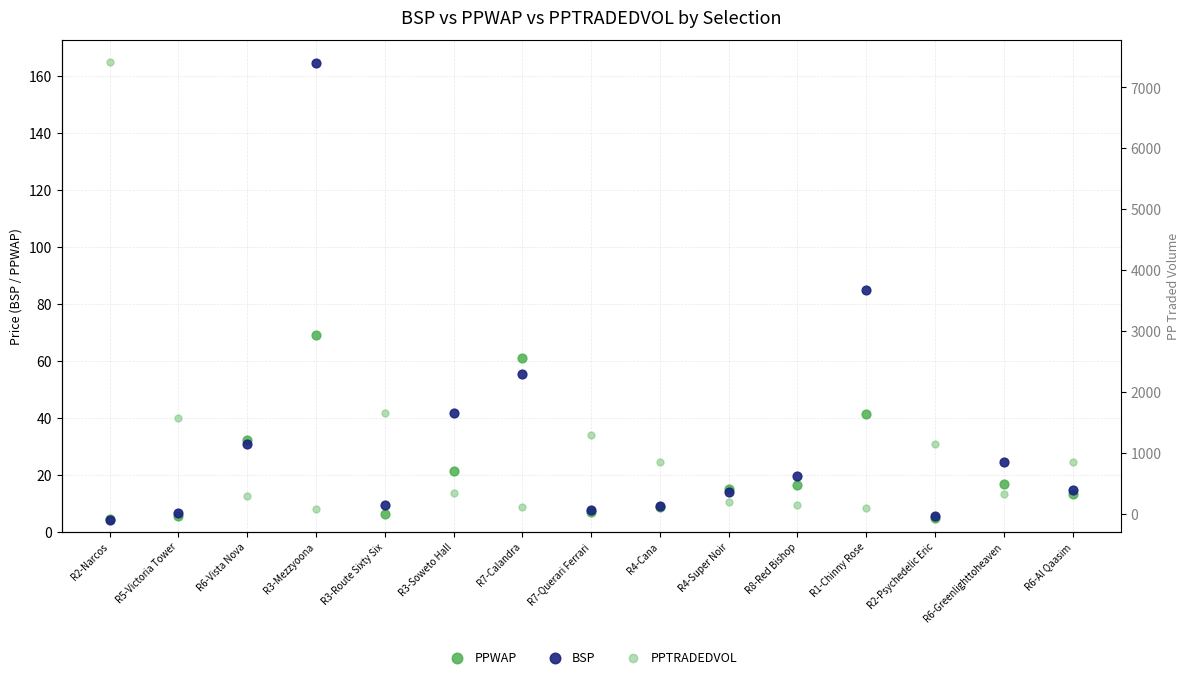

Which series reaches the minimum Y coordinate?

BSP